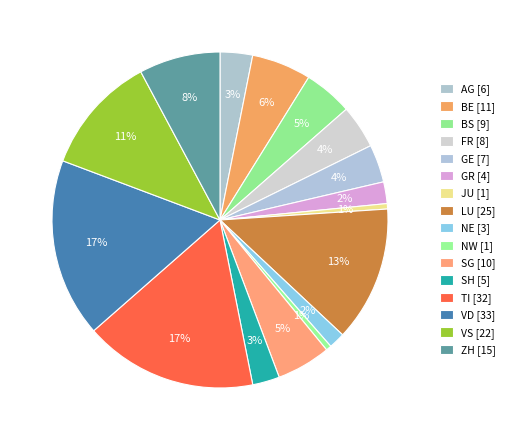

Count the number of slices in the pie.

16